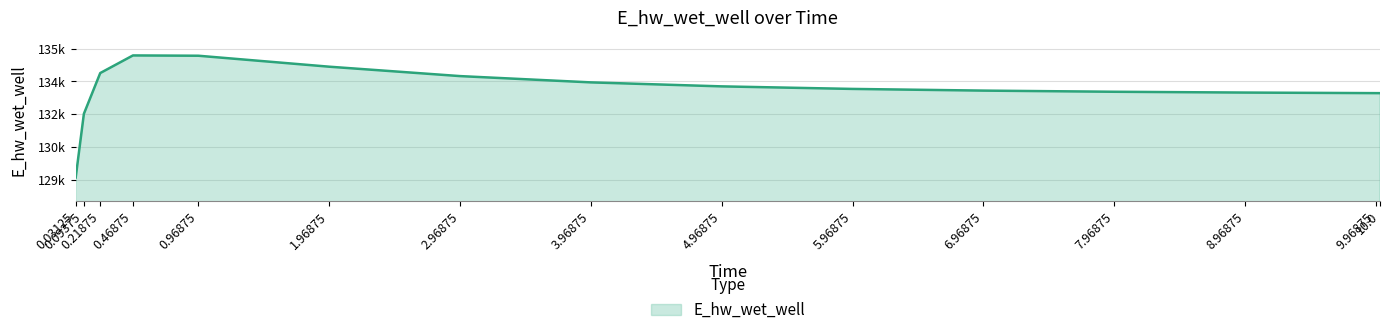

What is the label of the 13th point from the left?

8.96875